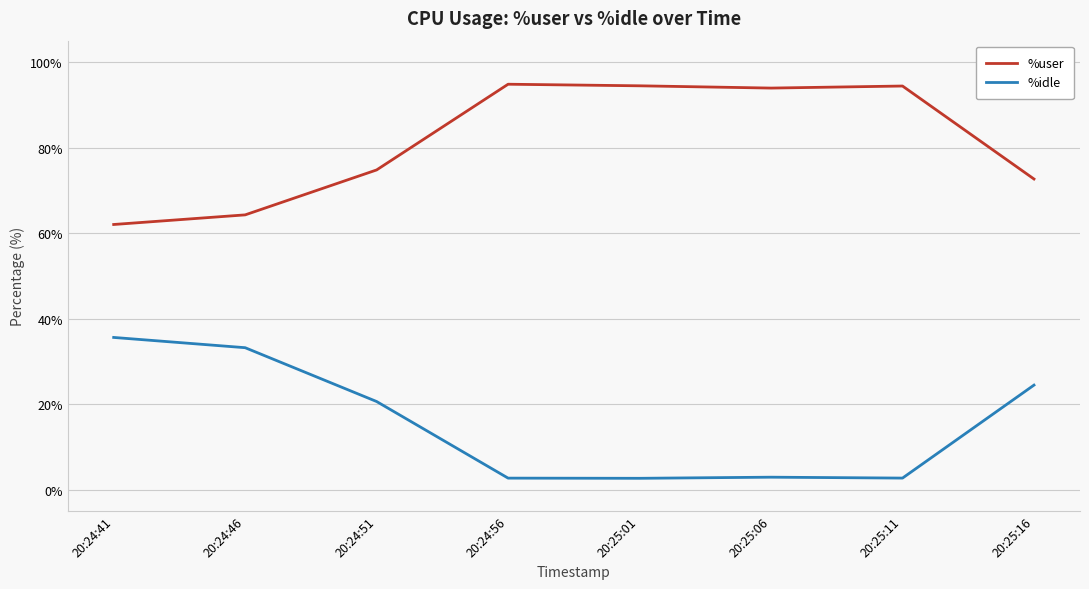

The value of %idle at 20:25:16 is 32.6. True or false?

False